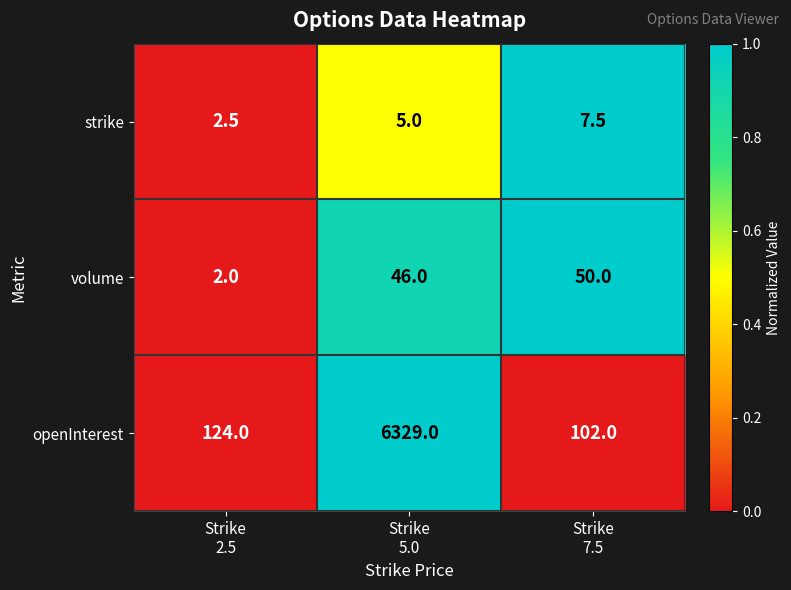

What is the maximum value shown in the chart?

6329.0